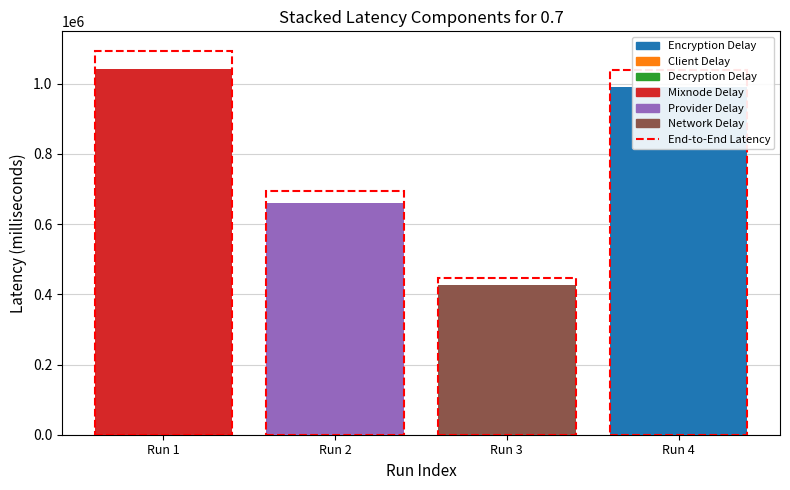

What is the minimum value shown in the chart?

426053